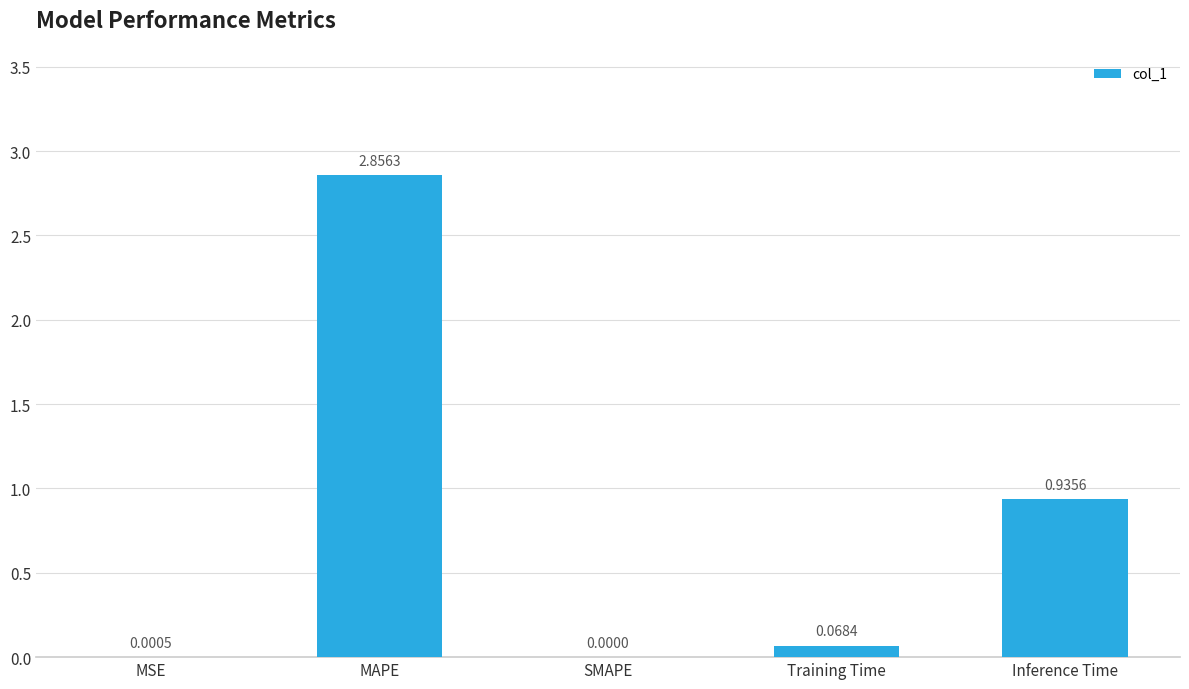

What is the change in value from MAPE to Training Time?

-2.8